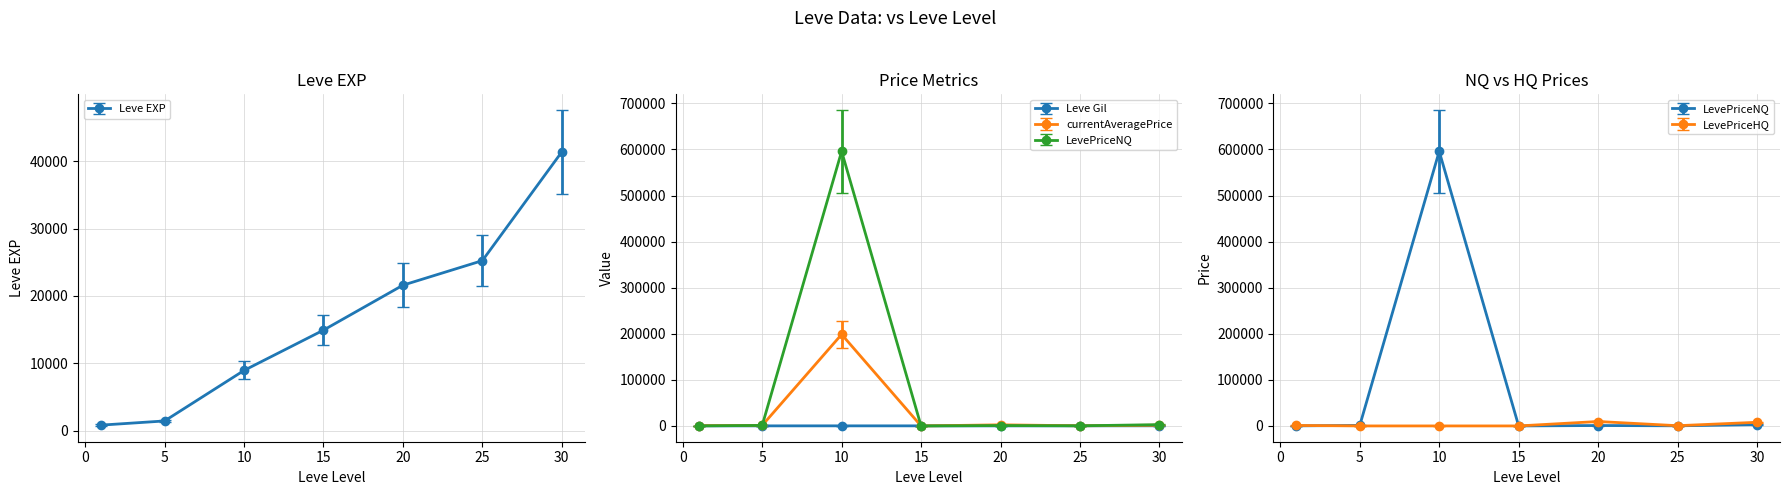

True or false: LevePriceNQ has more than 2 interior local peaks.

False